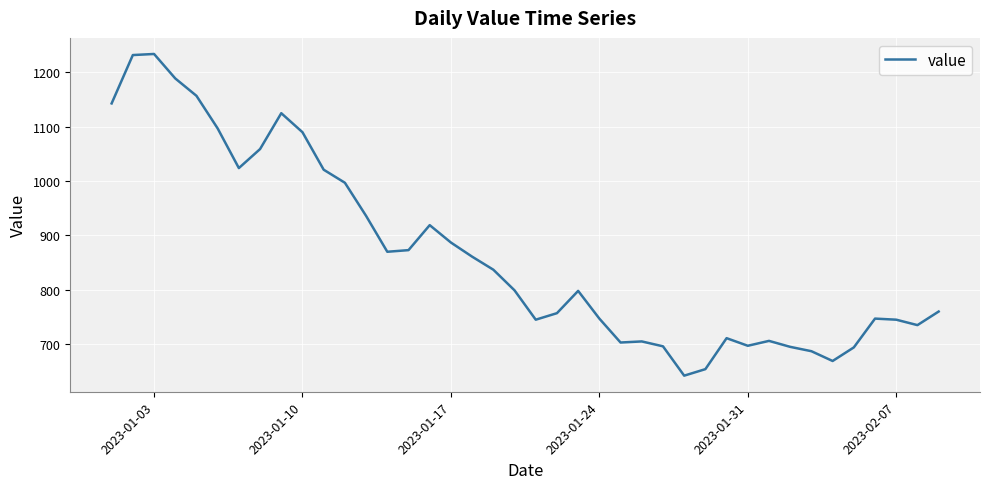

What is the smallest value displayed?

642